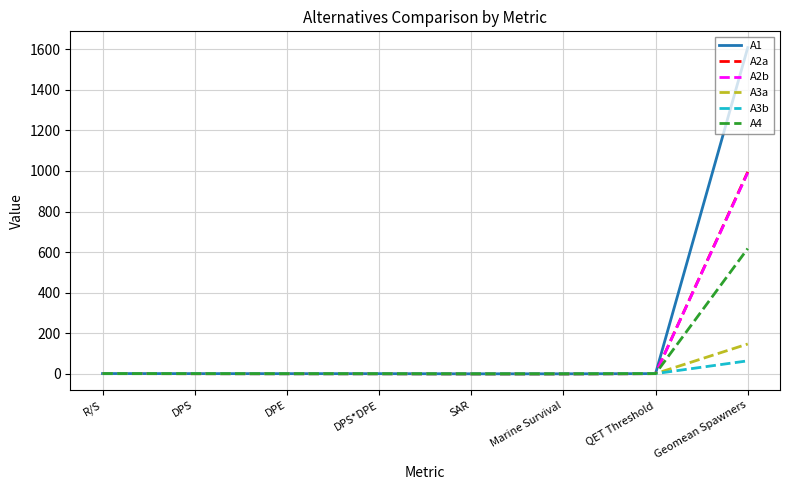

What is the average value of the A3b series?

8.4